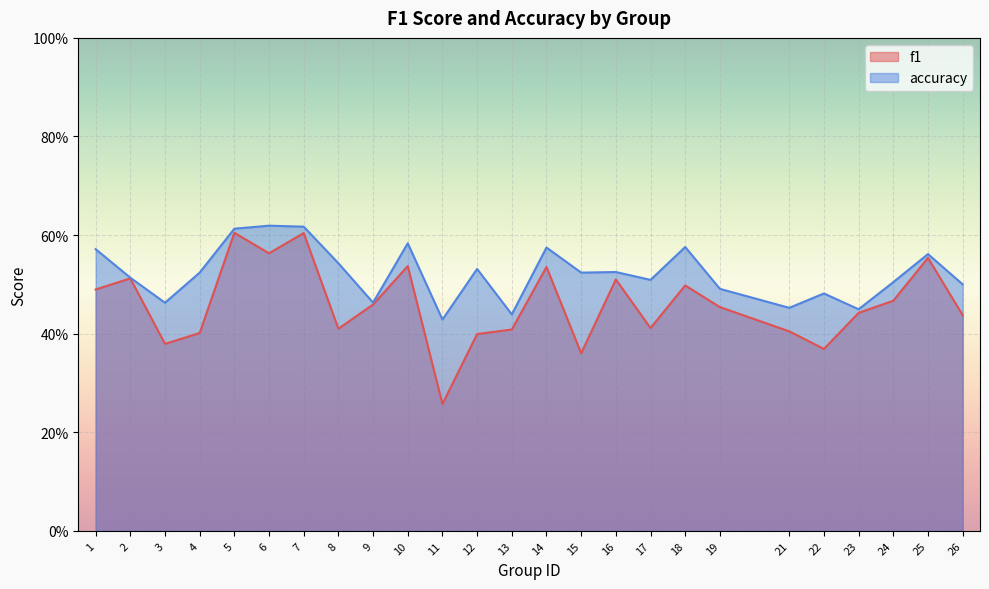

Which series changed the most between 17 and 22?

f1